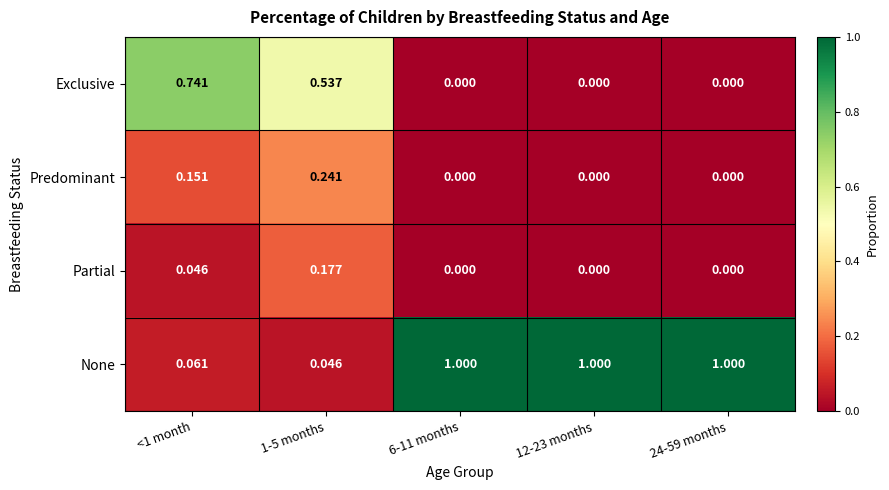

Rank the series at 1-5 months from lowest to highest value.

None, Partial, Predominant, Exclusive